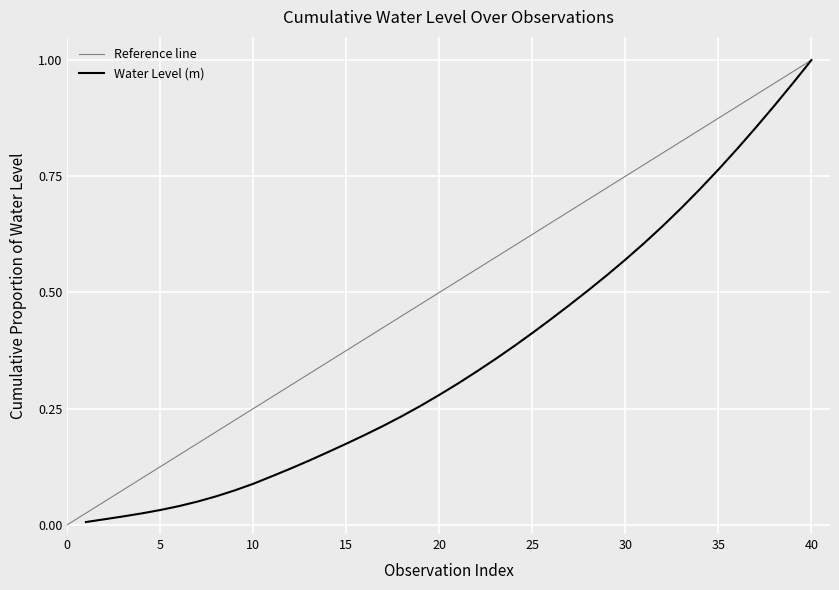

How many series are shown in this chart?

1